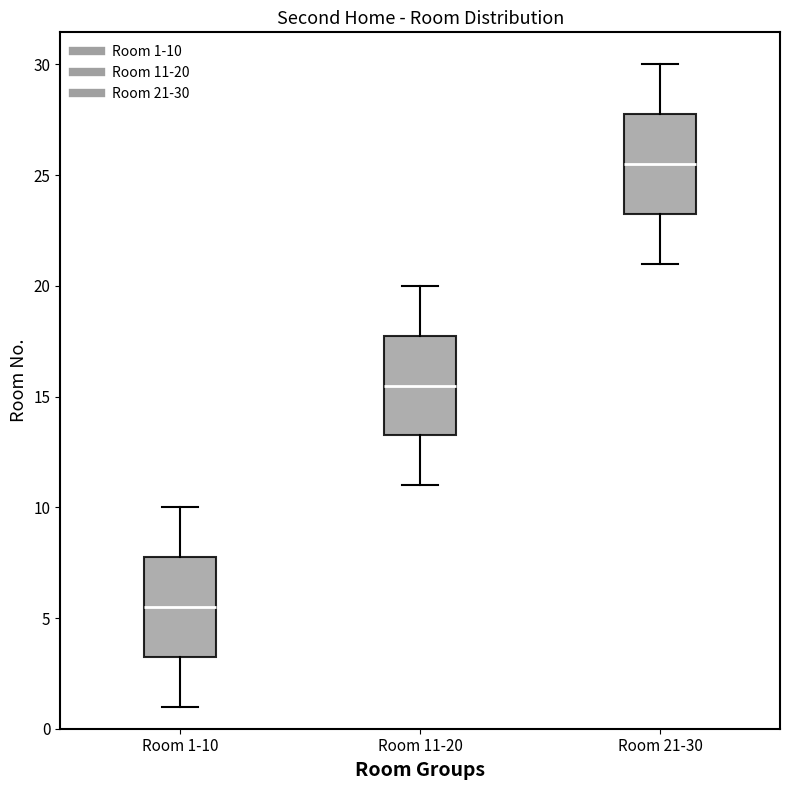

Where does the median line of the box for Room 11-20 sit on the y-axis? The values are not printed on the chart, so give them approximately, as read against the axis.

15.5